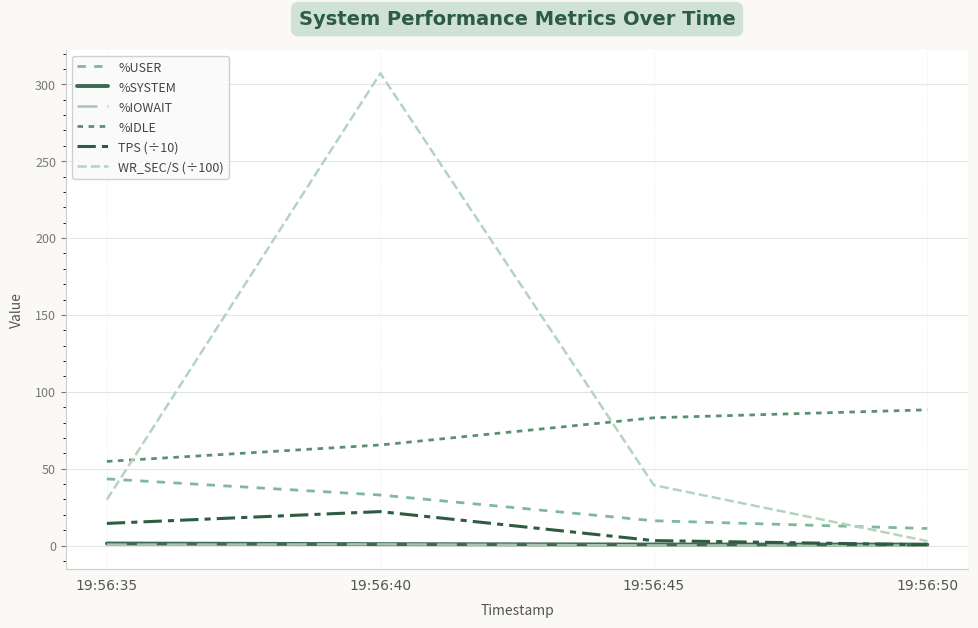

At which label does TPS (÷10) reach its minimum?

19:56:50